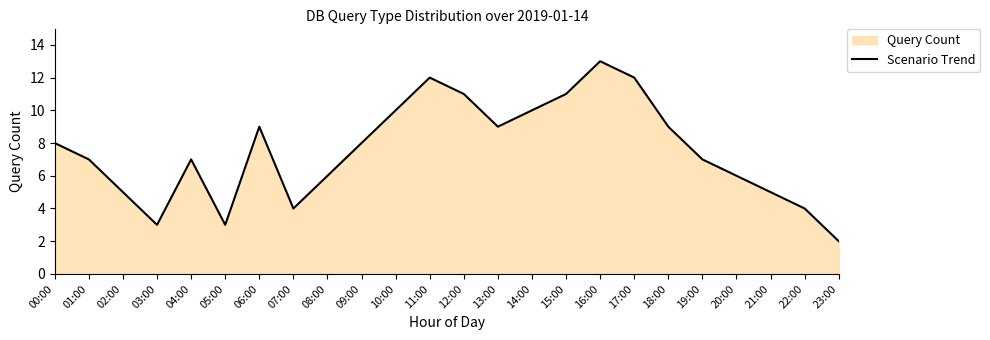

Where does the data first go above 8?

06:00